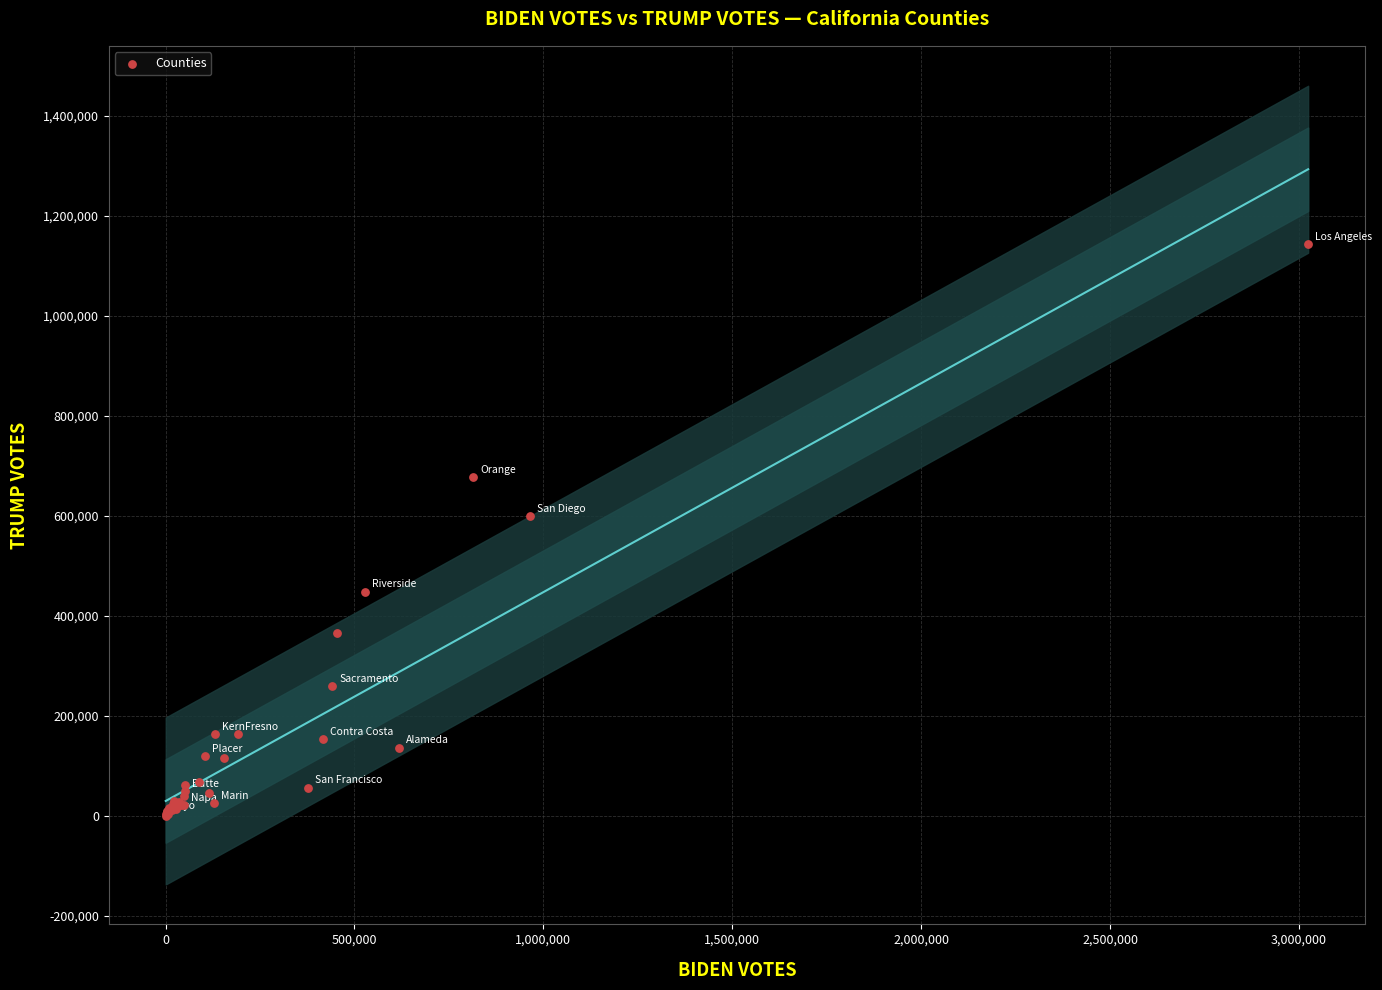

What Y value in the scatter plot is closest to 571962?

599751